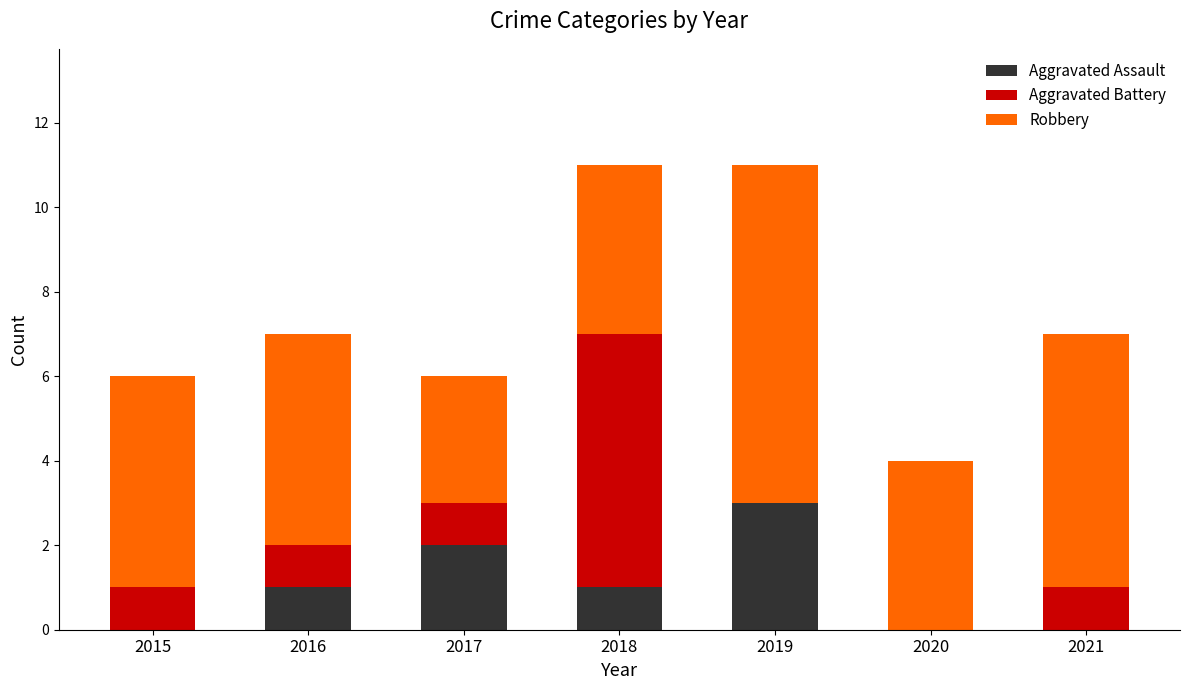

Does the chart contain stacked bars?

Yes